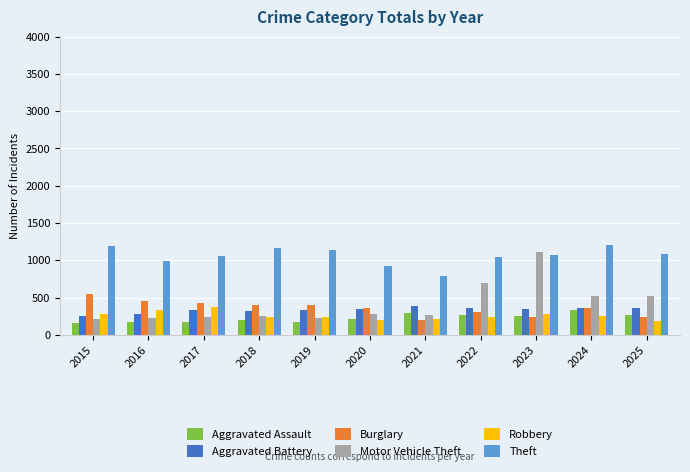

Which series changed the most between 2020 and 2024?

Theft